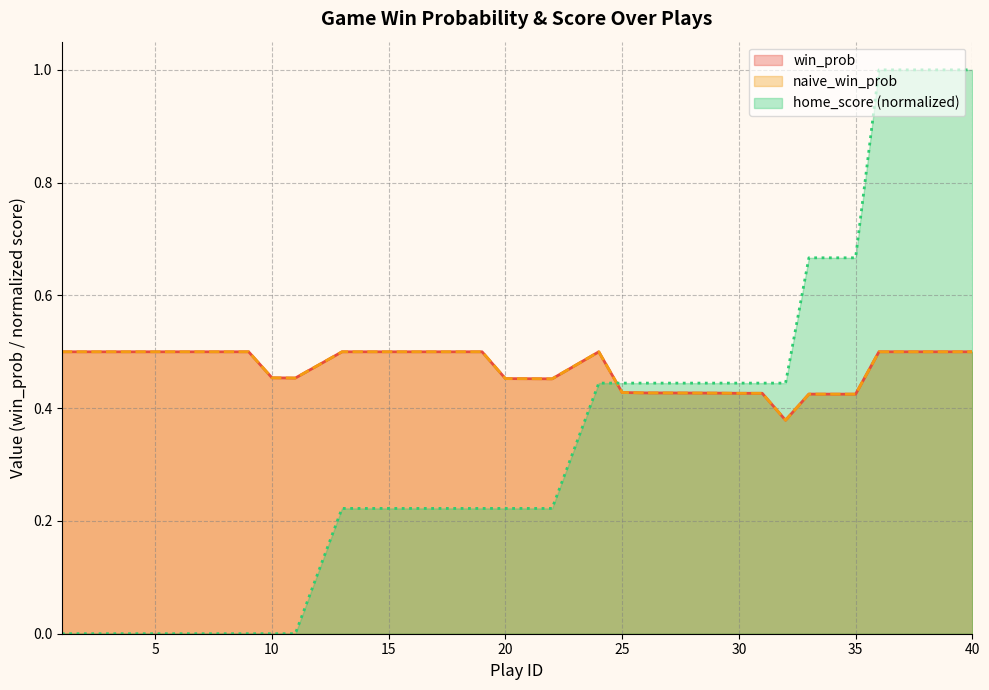

Rank the series by their maximum value, from lowest to highest.

win_prob, naive_win_prob, home_score